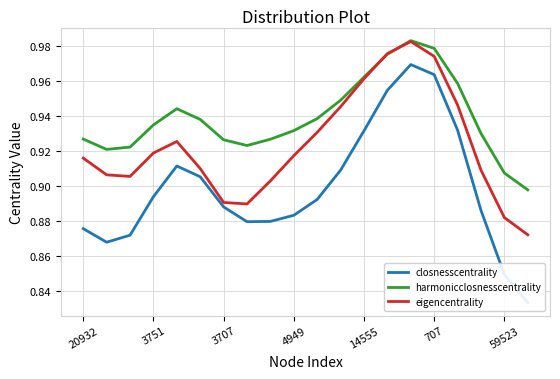

Reading left to right, what are all the values shown in this chart?

closnesscentrality: 0.9	0.9	0.9	0.9	0.9	0.9	0.9	0.9	0.9	0.9	0.9	0.9	0.9	1.0	1.0	1.0	0.9	0.9	0.8	0.8
harmonicclosnesscentrality: 0.9	0.9	0.9	0.9	0.9	0.9	0.9	0.9	0.9	0.9	0.9	0.9	1.0	1.0	1.0	1.0	1.0	0.9	0.9	0.9
eigencentrality: 0.9	0.9	0.9	0.9	0.9	0.9	0.9	0.9	0.9	0.9	0.9	0.9	1.0	1.0	1.0	1.0	0.9	0.9	0.9	0.9